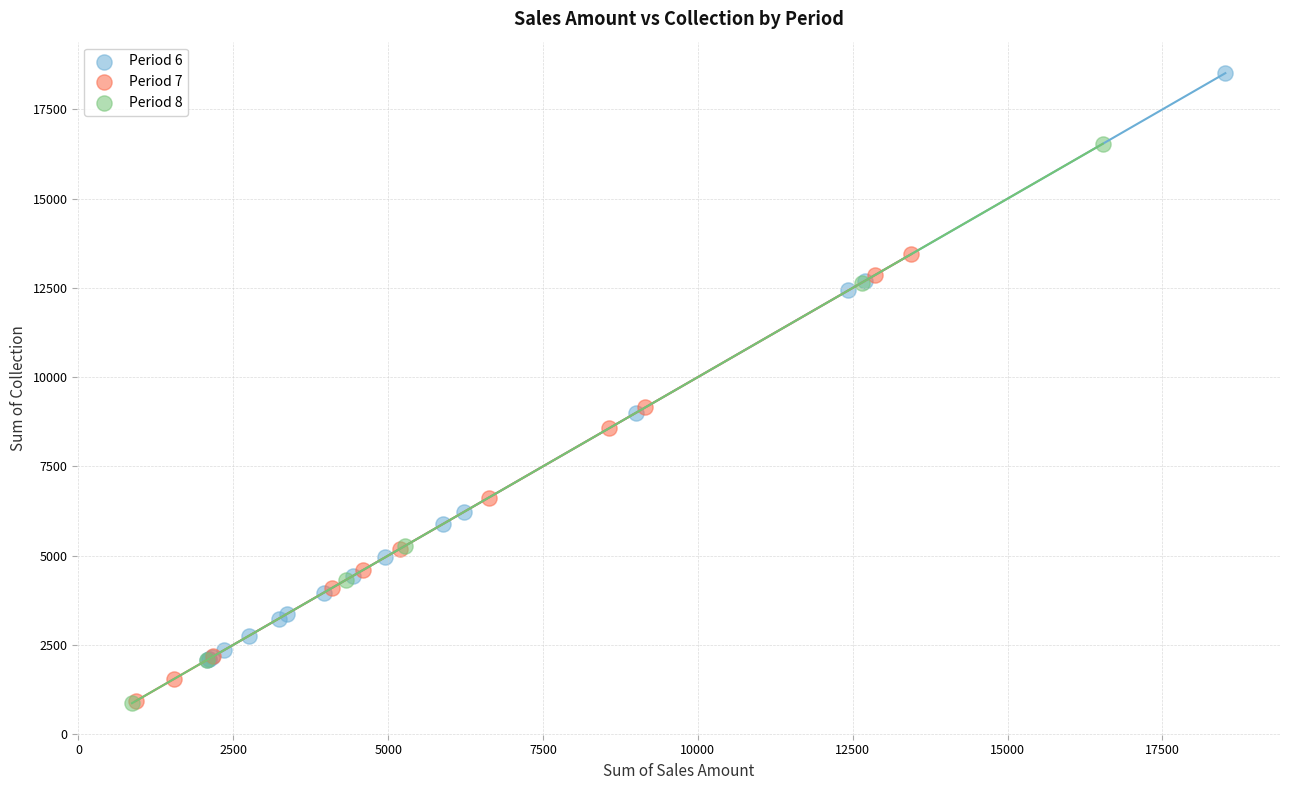

Which series contains the highest Y value?

Period 6